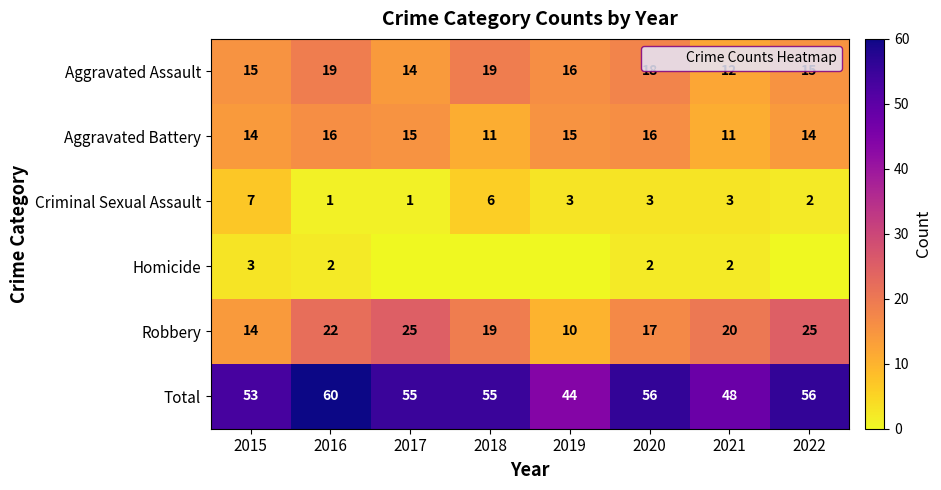

What is the average value of the Aggravated Battery series?

14